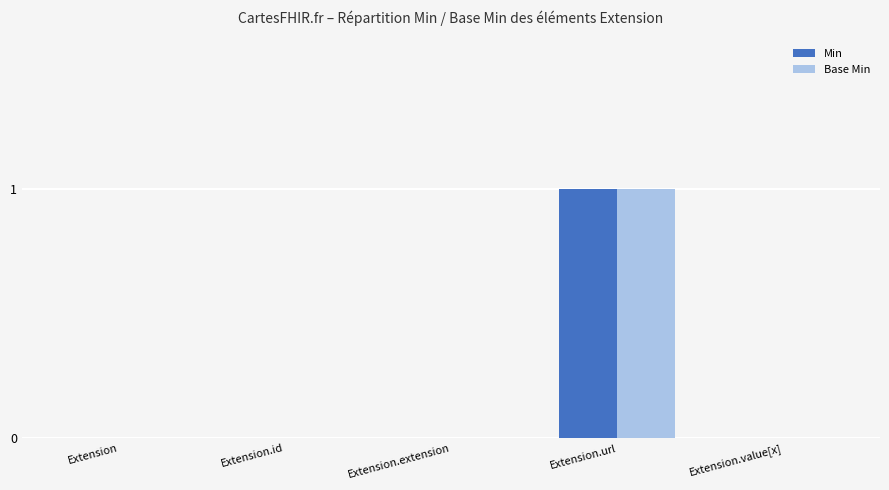

Reading left to right, transcribe all the data shown in this chart.

Min: Extension=0	Extension.id=0	Extension.extension=0	Extension.url=1	Extension.value[x]=0
Base Min: Extension=0	Extension.id=0	Extension.extension=0	Extension.url=1	Extension.value[x]=0